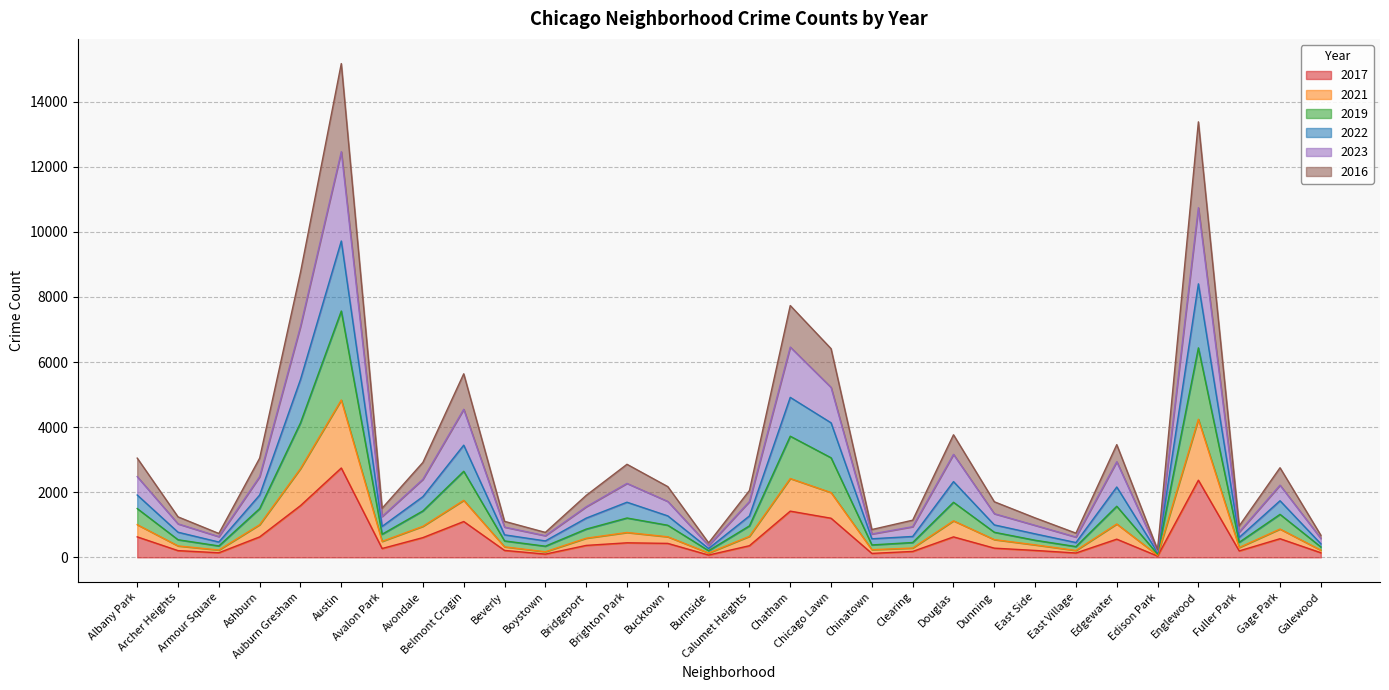

True or false: 2023 and 2022 intersect in this chart.

False